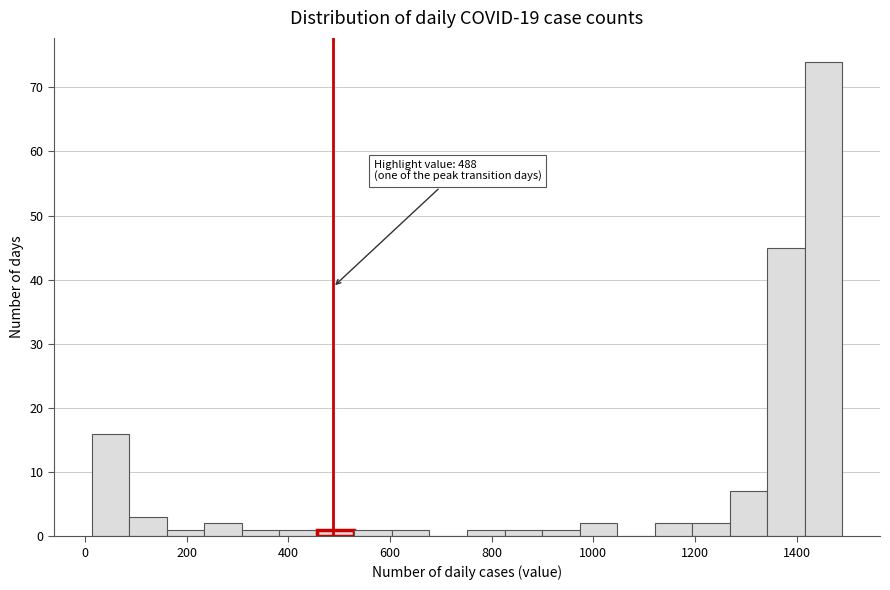

Read against the x-axis, roughly where is the centre of the tallest bar?

1460